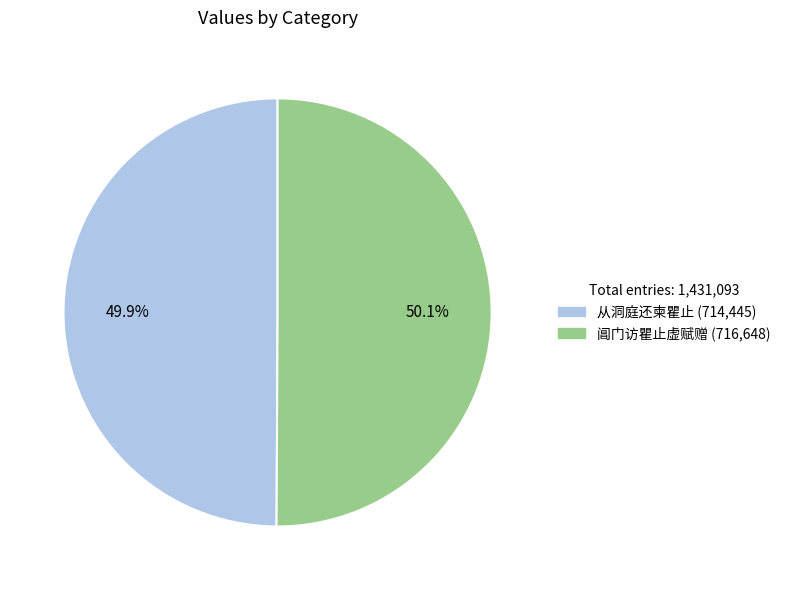

Does any single category account for the majority?

Yes